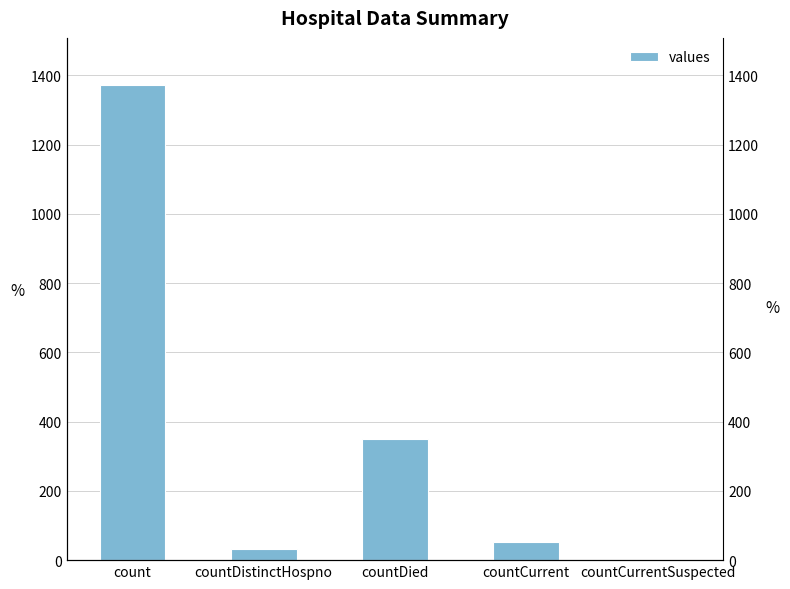

The value at countCurrent is 86. True or false?

False